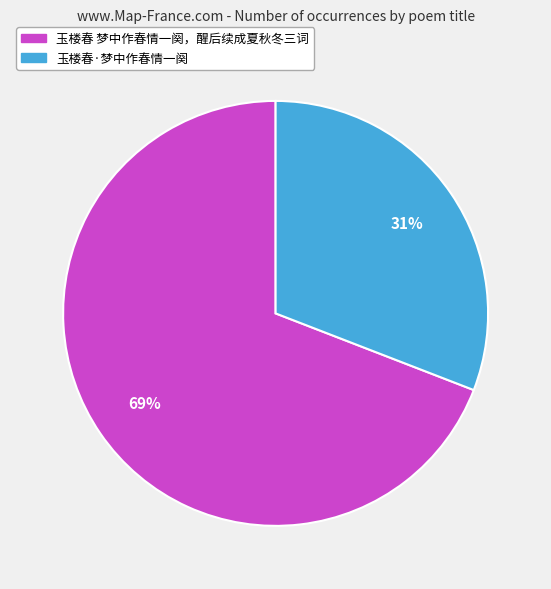

Rank the categories by value from highest to lowest.

玉楼春 梦中作春情一阕，醒后续成夏秋冬三词, 玉楼春·梦中作春情一阕